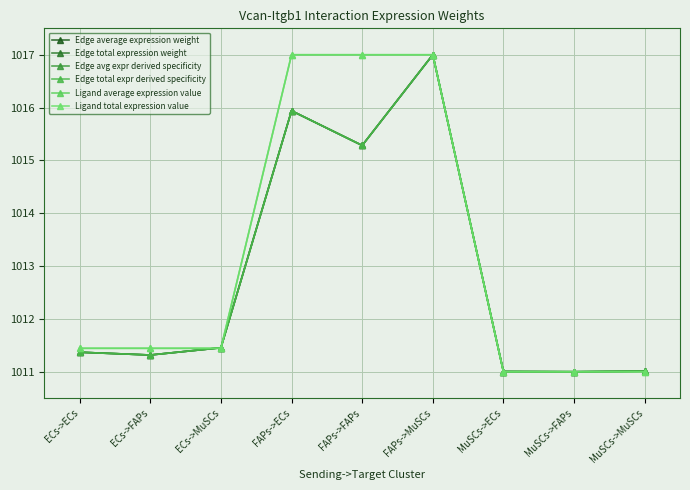

What is the sum of all Edge total expression weight values?

9115.4